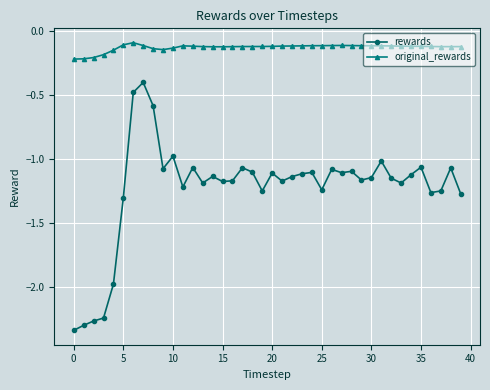

What is the difference between the maximum and minimum values in the rewards series?

1.9